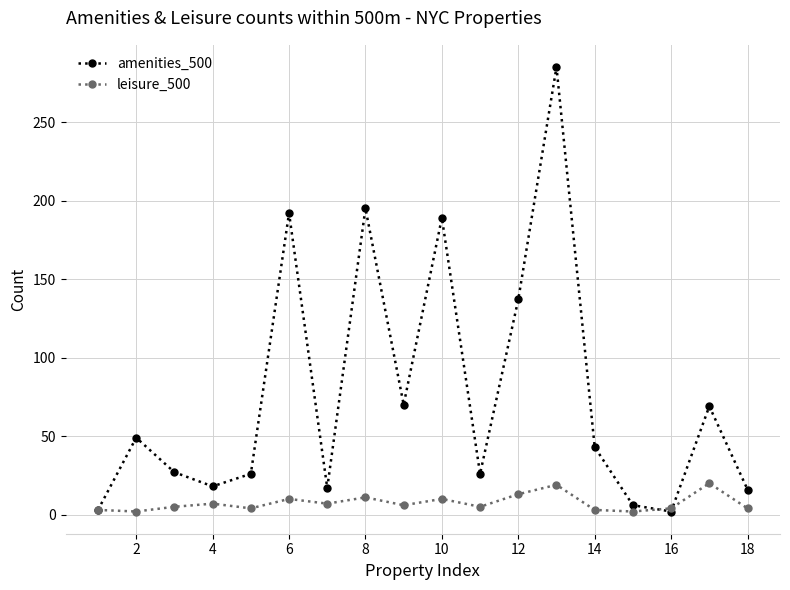

True or false: amenities_500 has more than 0 points higher than both neighbors.

True